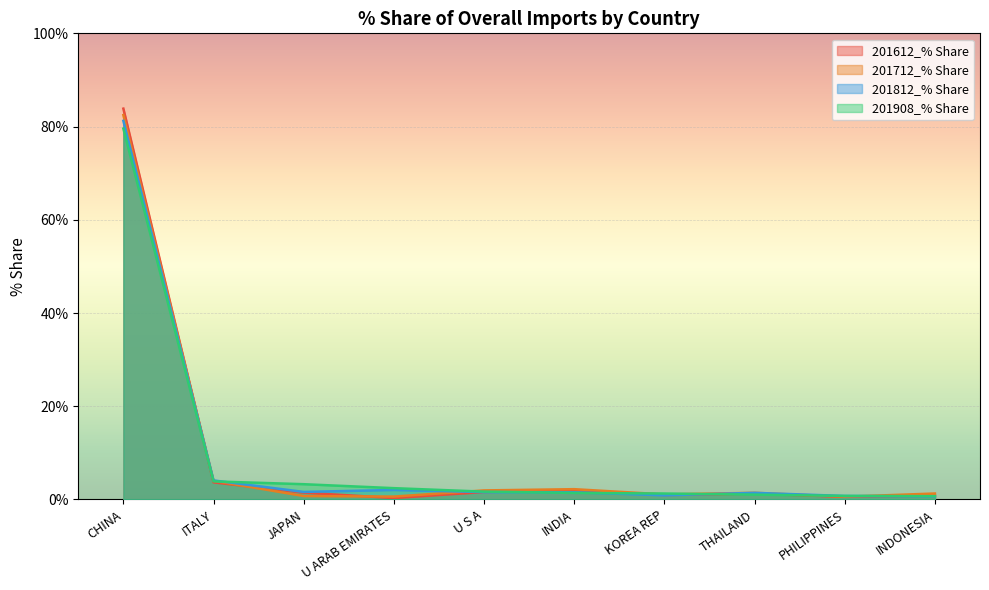

What is the spread (max minus min) of values at INDIA?

0.8